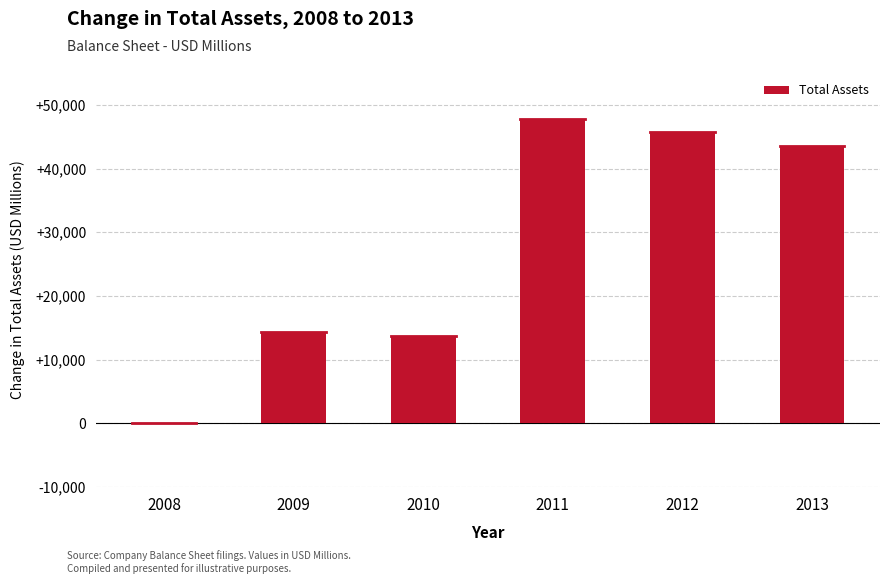

How many series are shown in this chart?

1